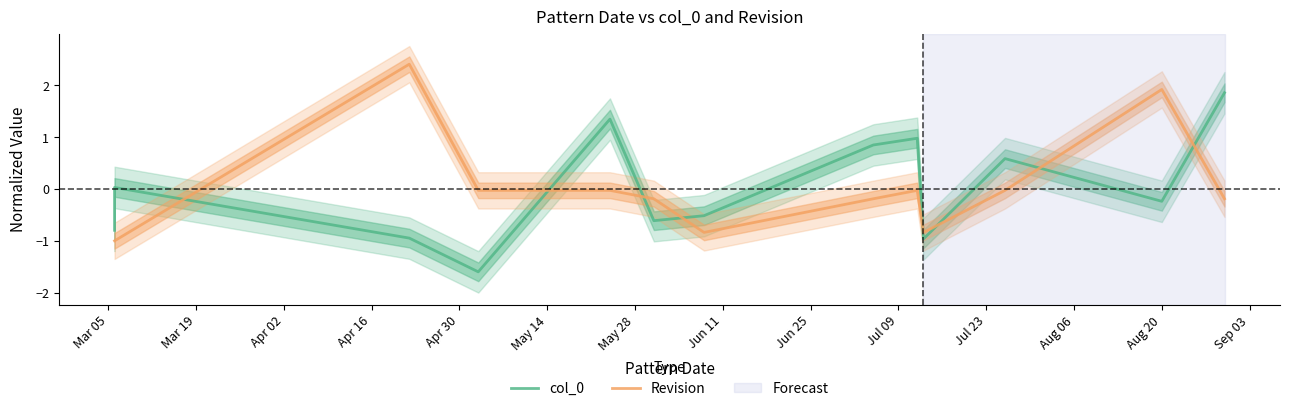

Where is col_0 nearest to the value 0?

Mar 19